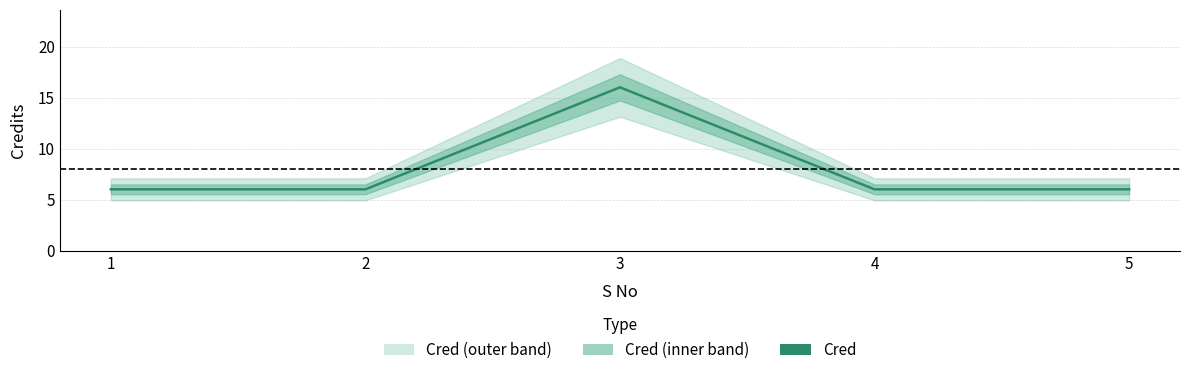

How many values are between 6 and 7?

4